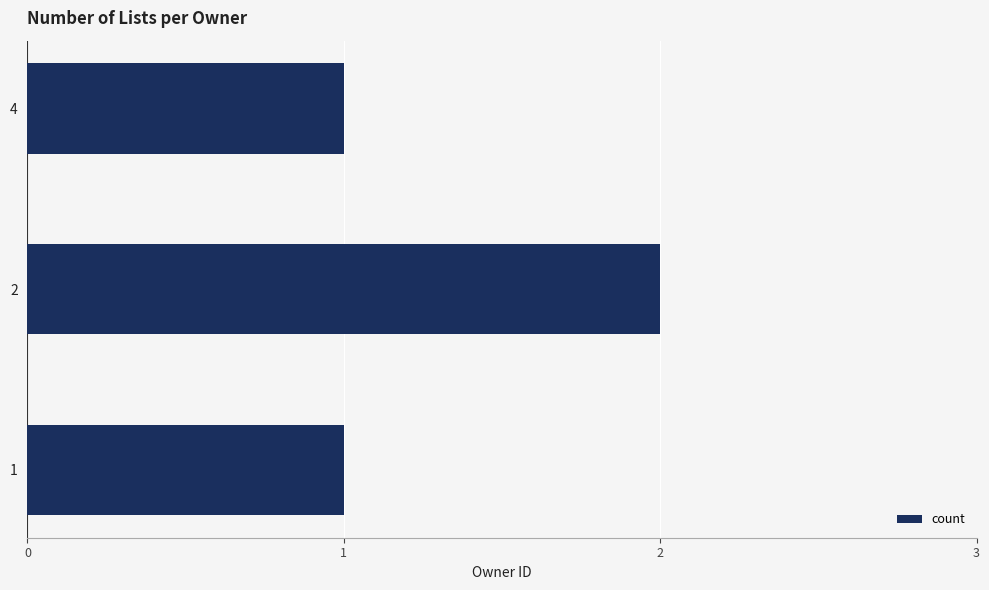

What is the change in value from 1 to 2?

+1